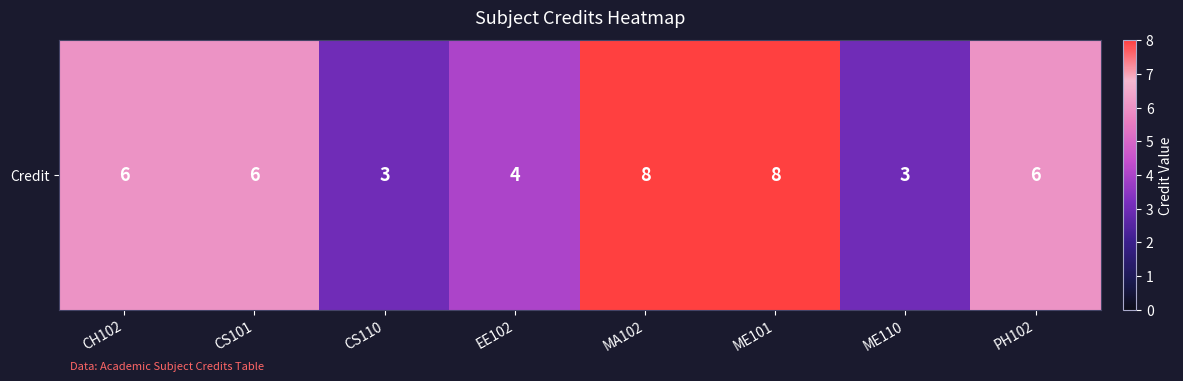

What is the ratio of the value at EE102 to the value at PH102?

0.7